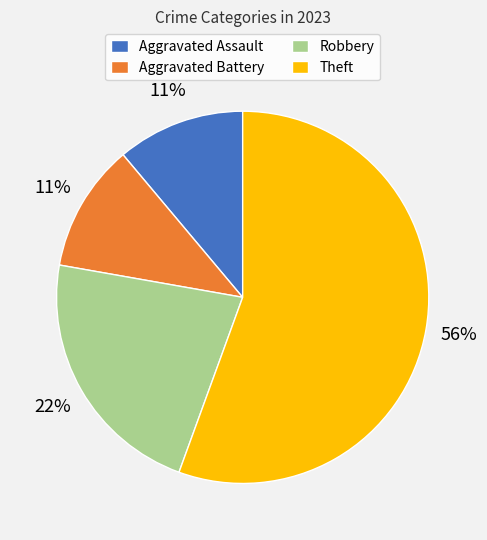

Which slice is the largest?

Theft